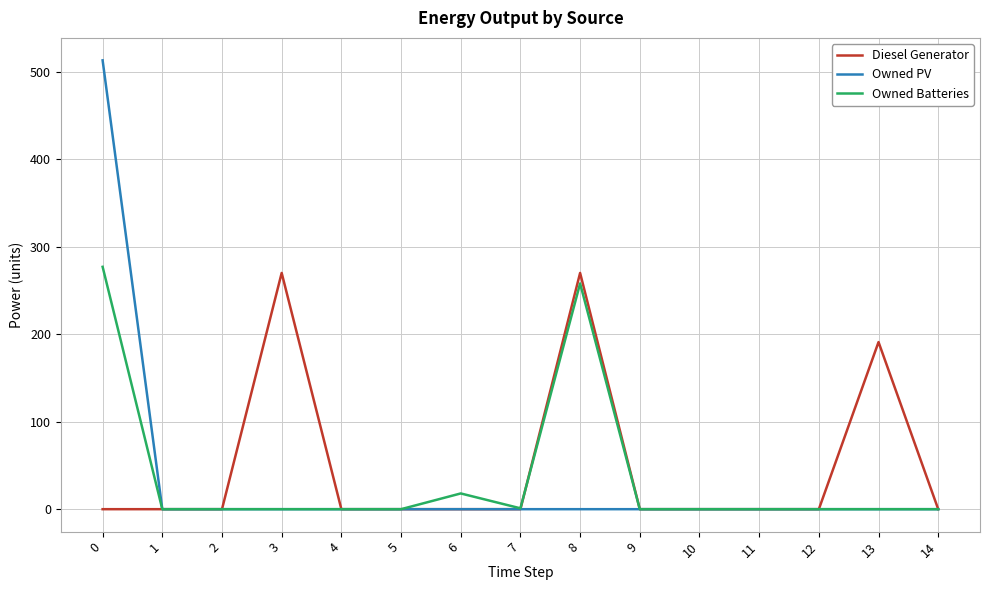

Is this an area chart (filled region under the line)?

No